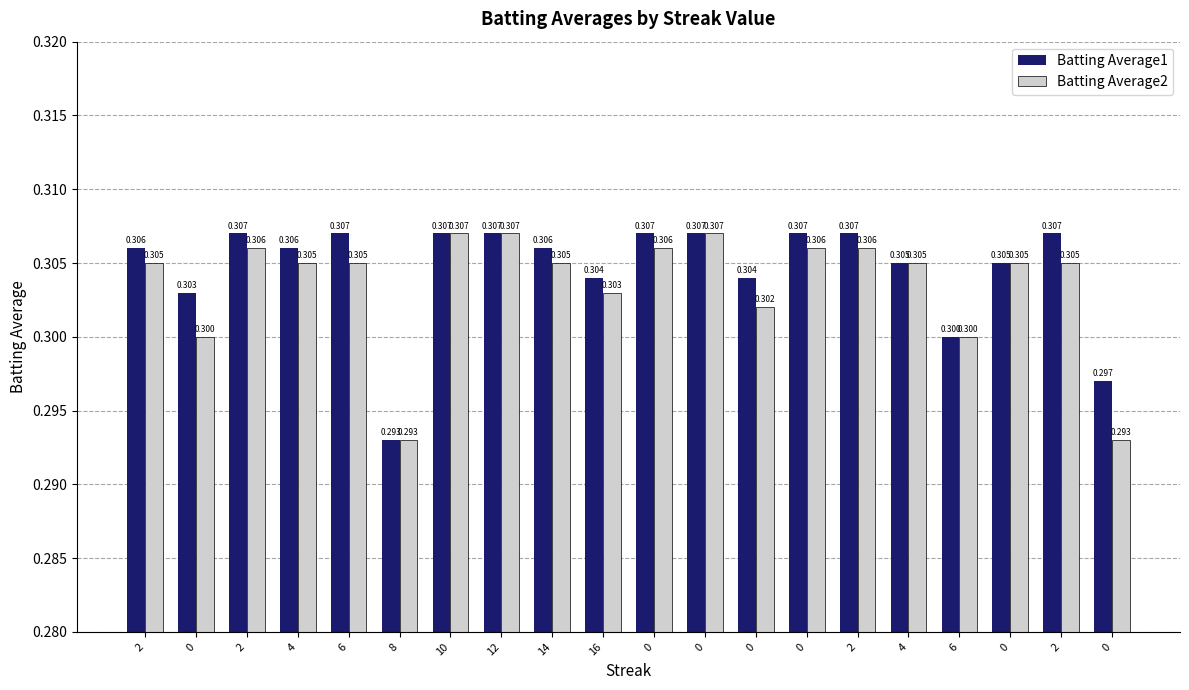

What are all the series names shown in the legend?

Batting Average1, Batting Average2